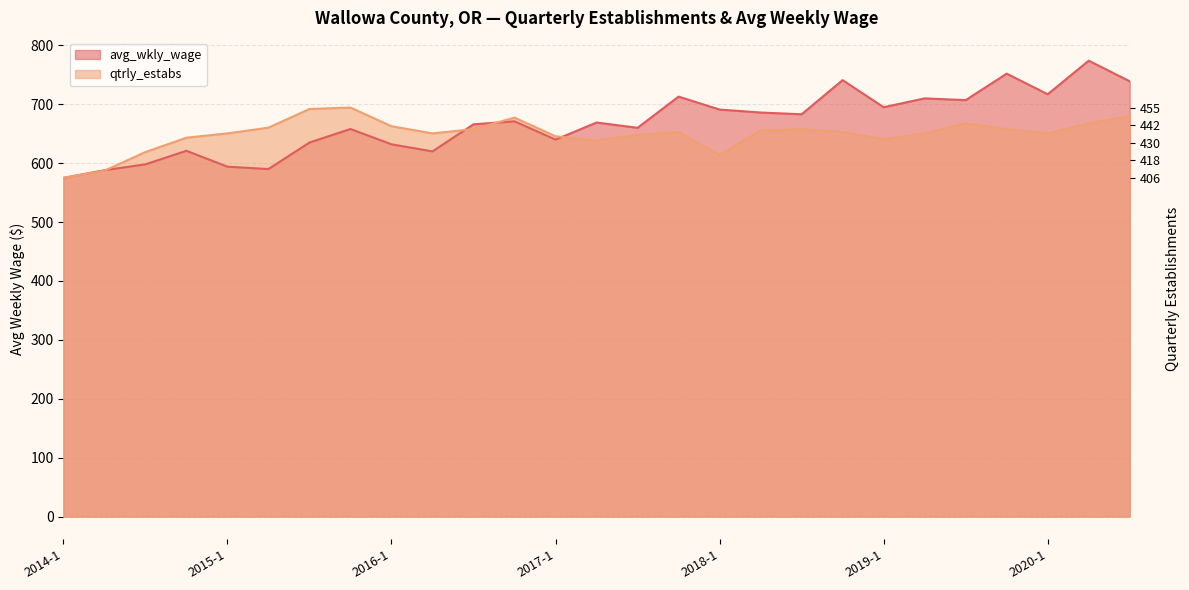

True or false: qtrly_estabs and avg_wkly_wage intersect in this chart.

True